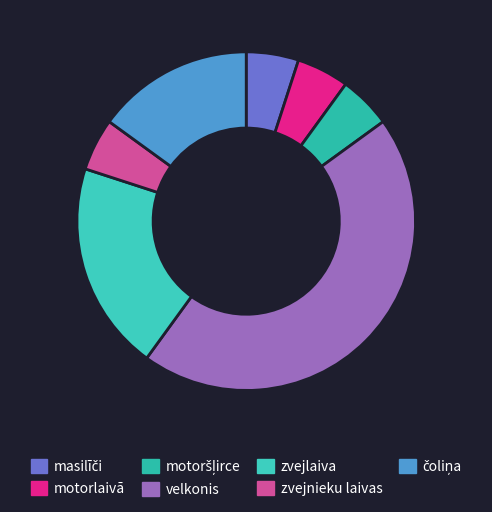

Is velkonis the majority of the pie?

No